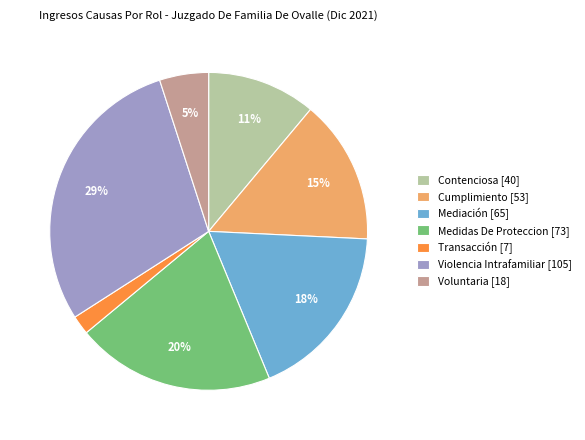

What is the smallest slice in the pie chart?

Transacción